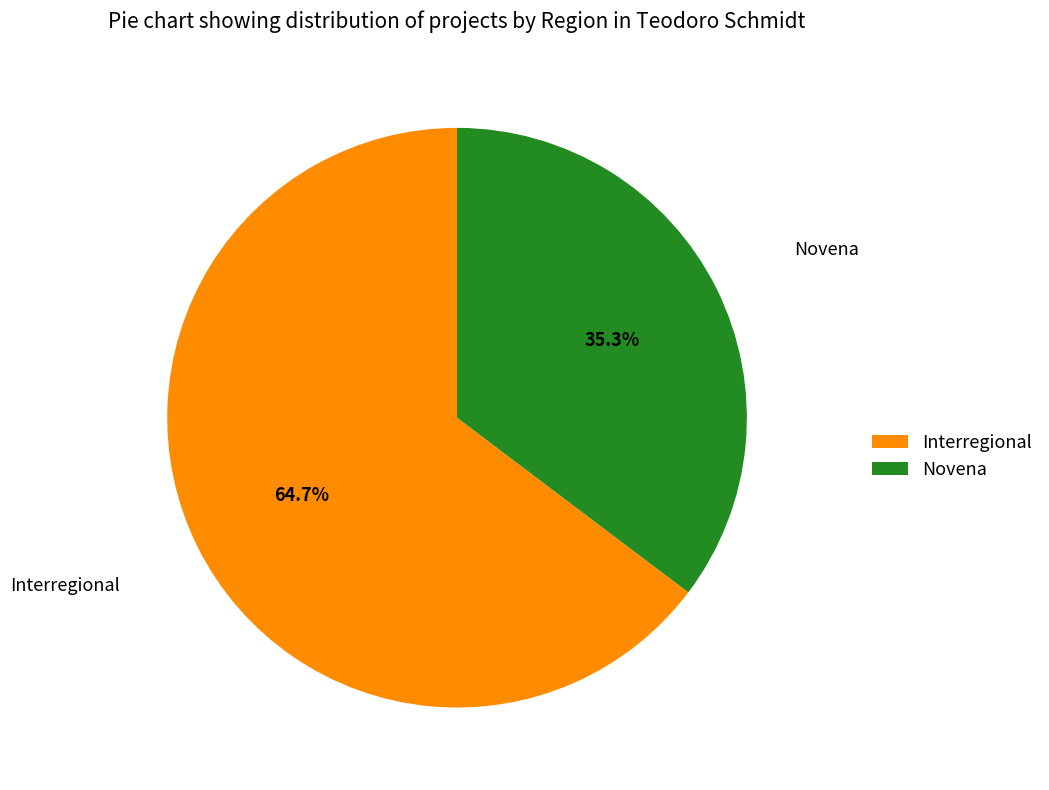

Which category has the biggest portion of the pie?

Interregional